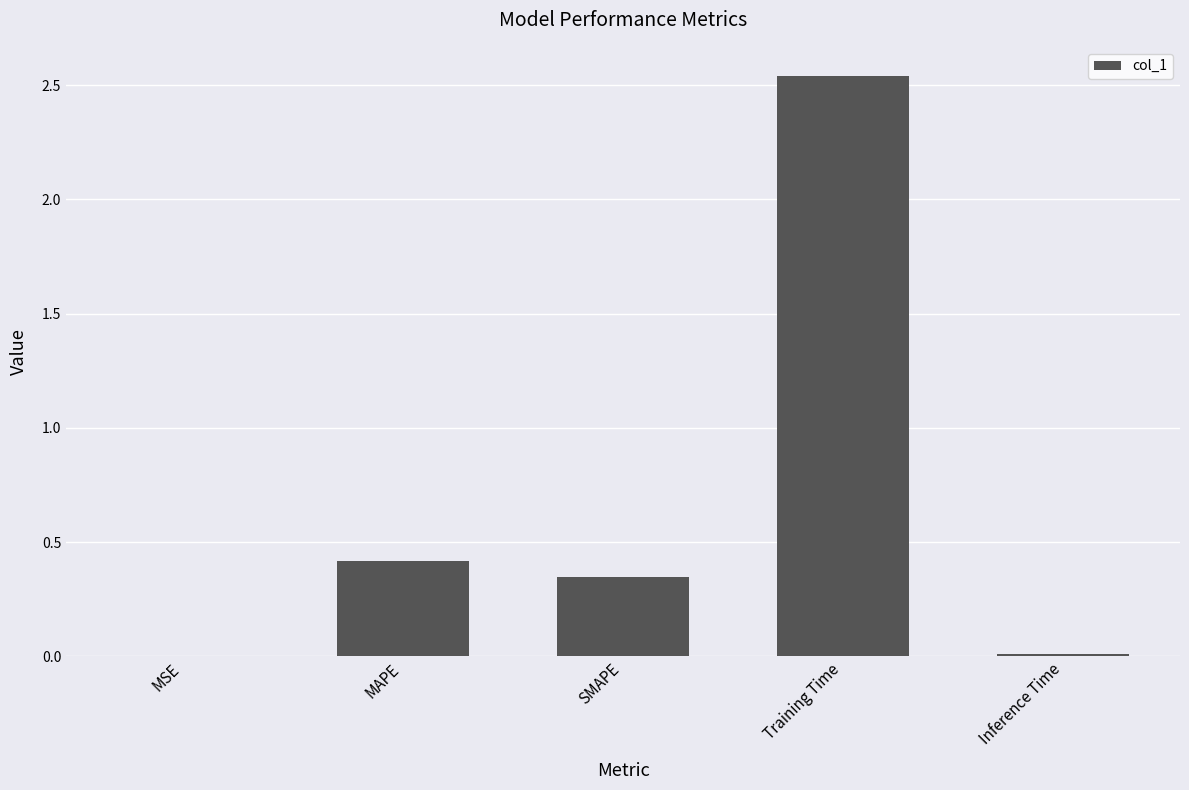

True or false: the data shows 0.5 at SMAPE.

False